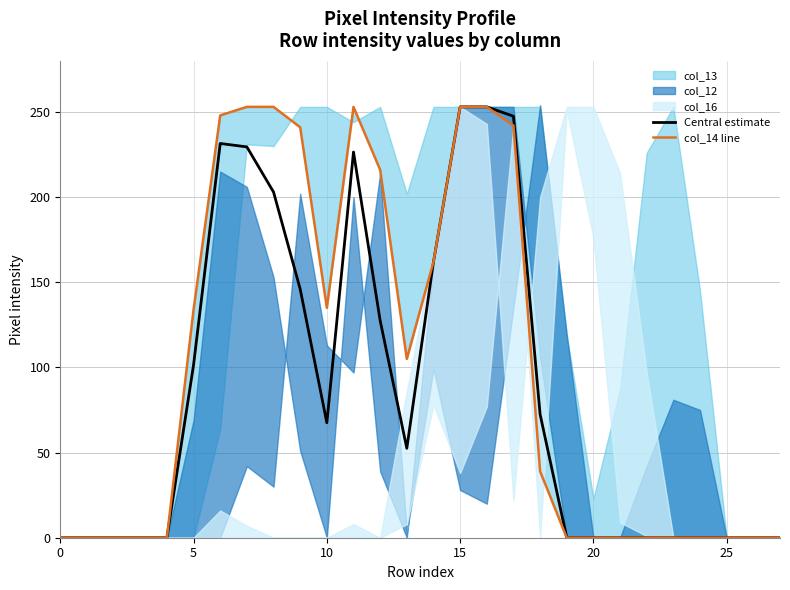

Where does the Central estimate series first go above 52?

5